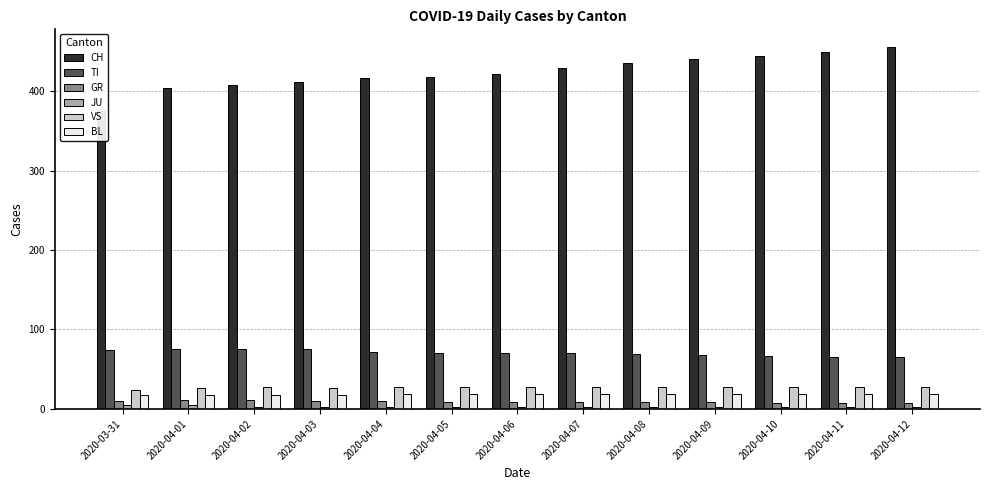

How many bars are there in total?

78